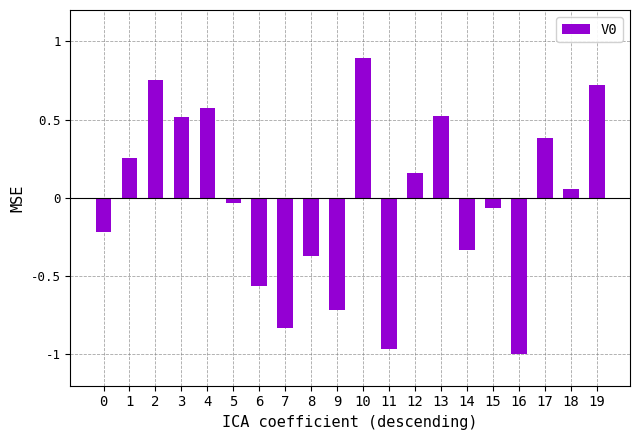

At which category does the chart reach its peak across all series?

10